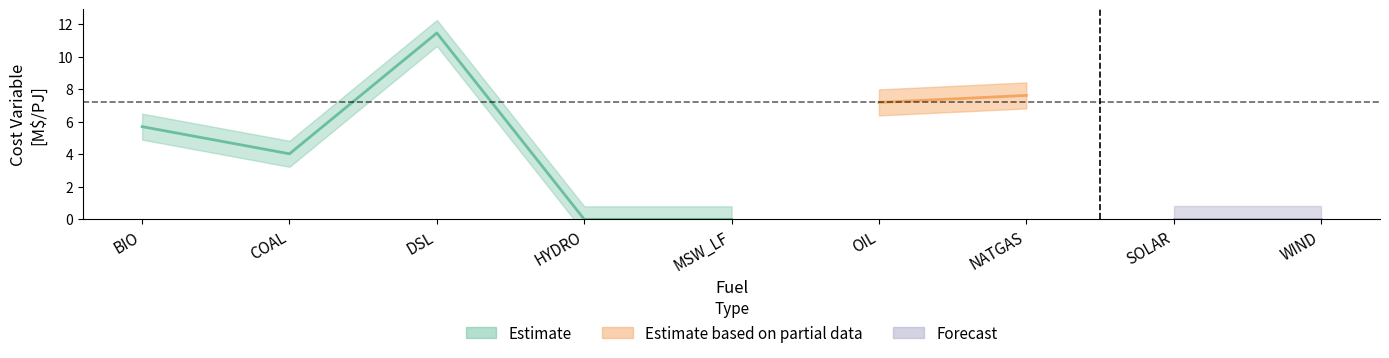

True or false: the data has more than 2 interior local peaks.

False